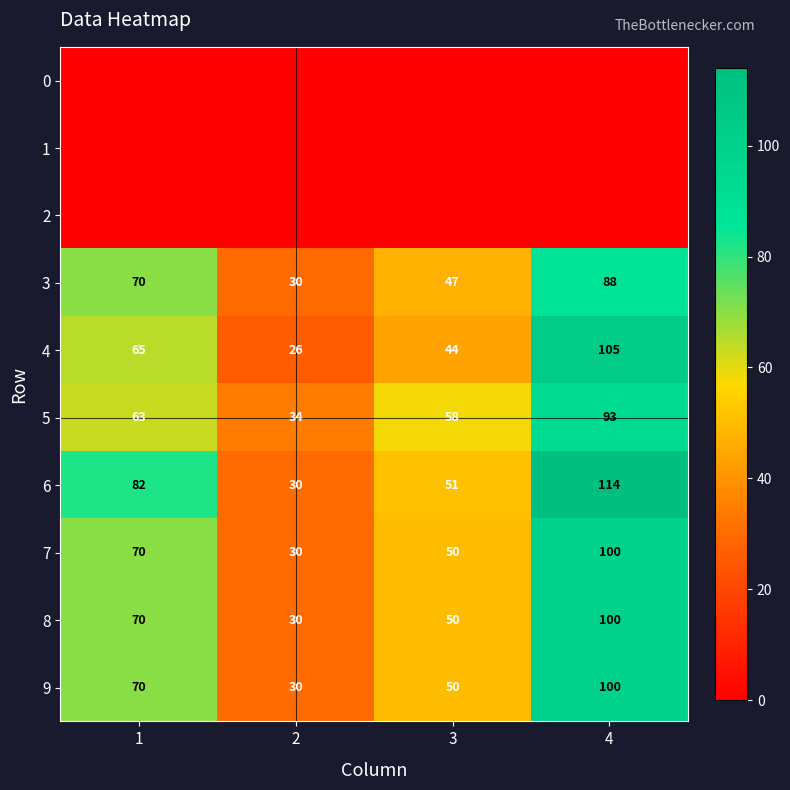

Read the 8 value at 1, to the nearest 5.

70